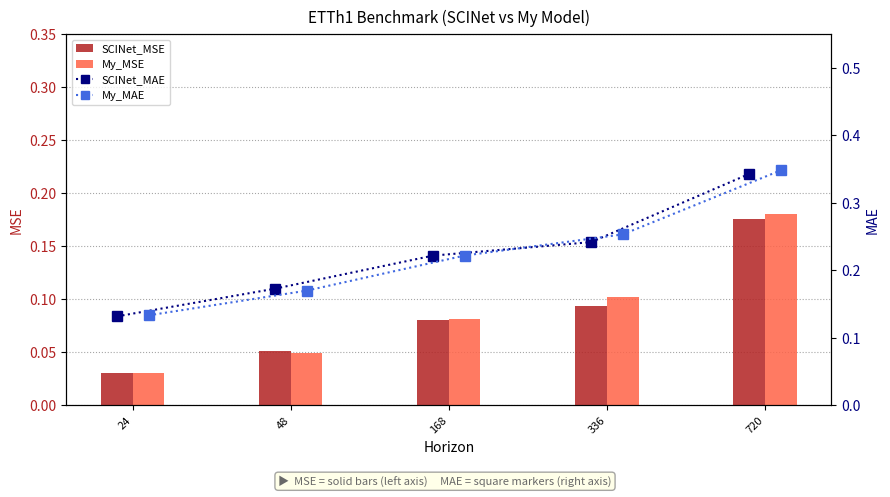

Where is My_MSE nearest to the value 0?

24